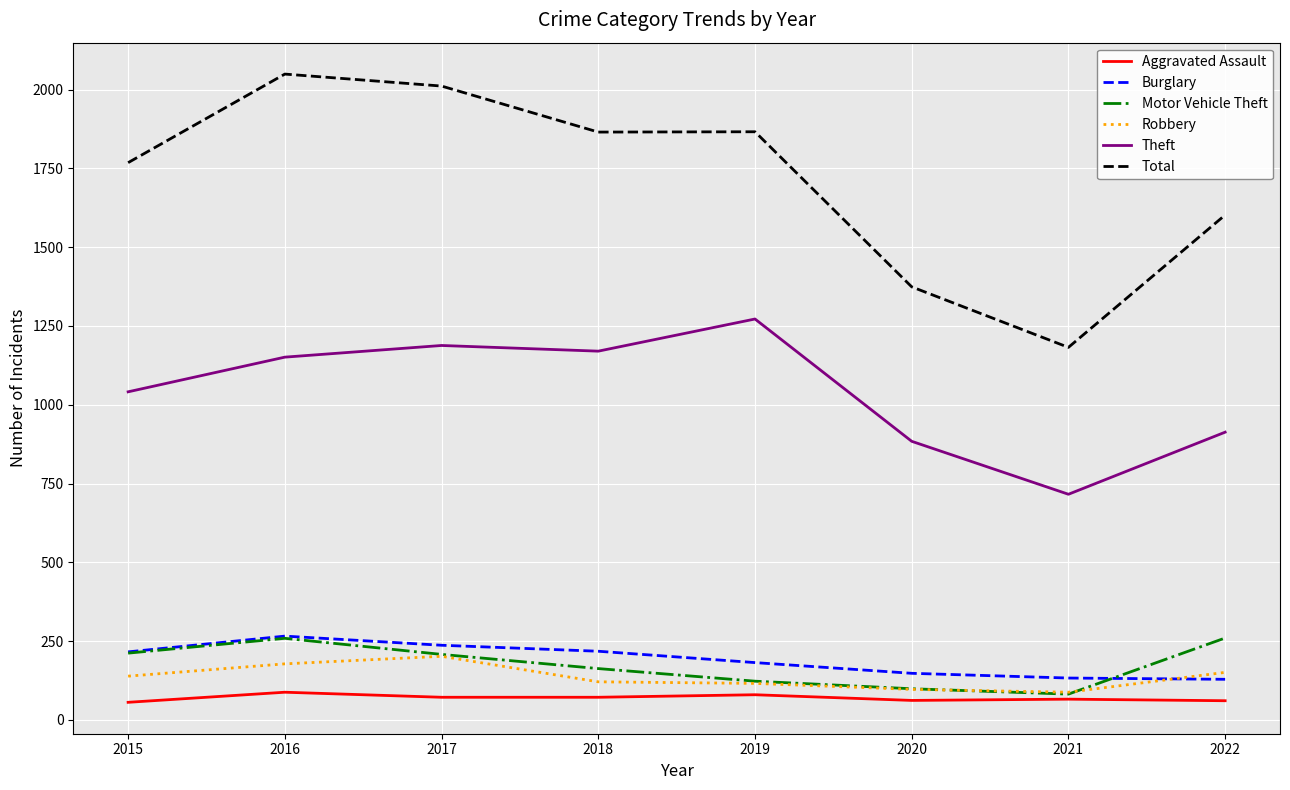

Which series has the largest range (max minus min)?

Total